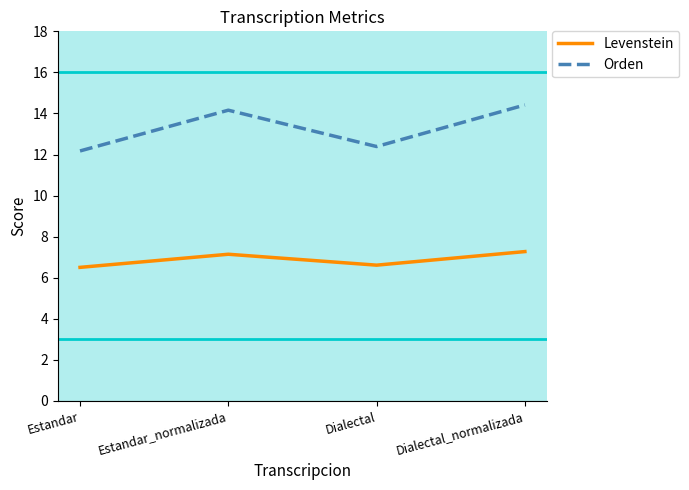

What is the difference between the maximum and minimum values in the Orden series?

2.2